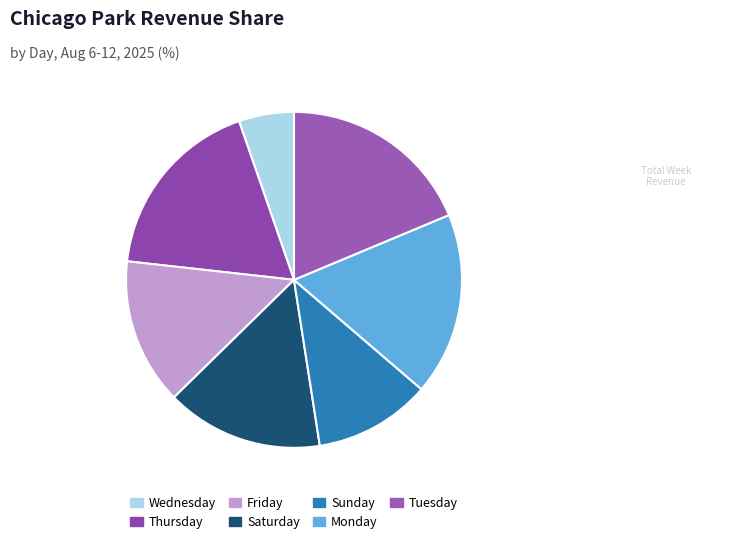

Does Monday represent more than half of the total?

No